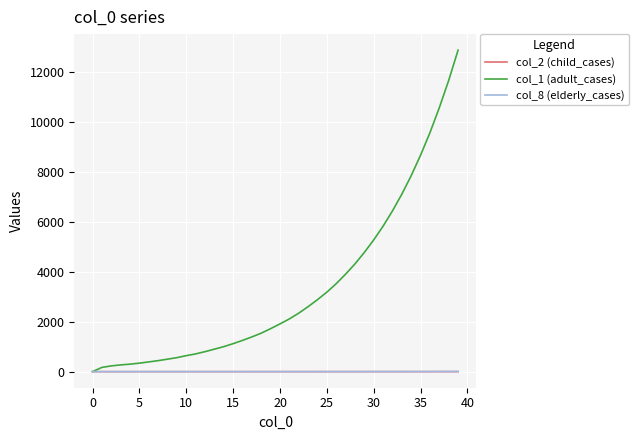

Which series has the largest total across all categories?

col_1 (adult_cases)